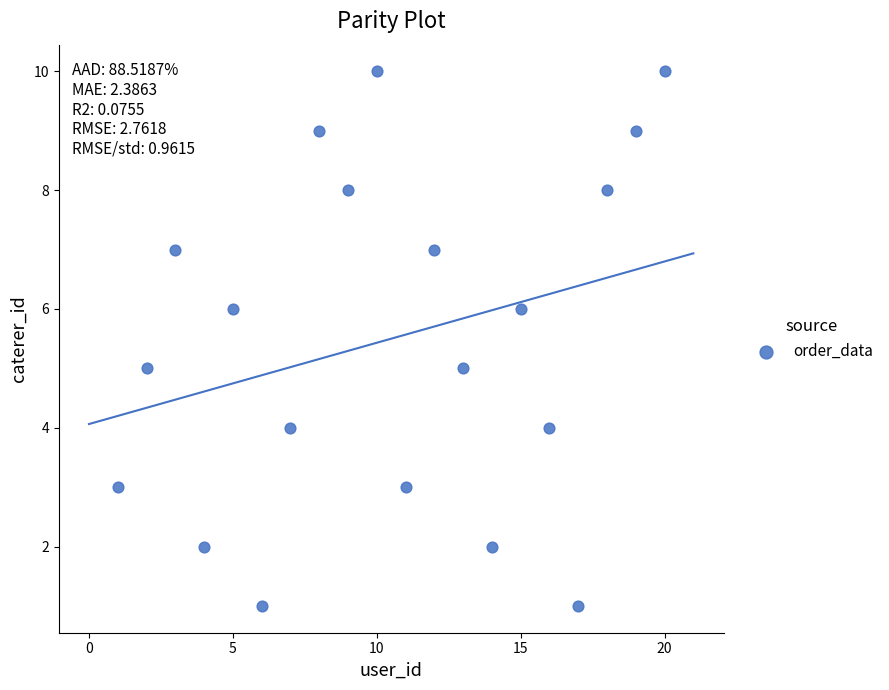

What is the range of X values (max minus min)?

19